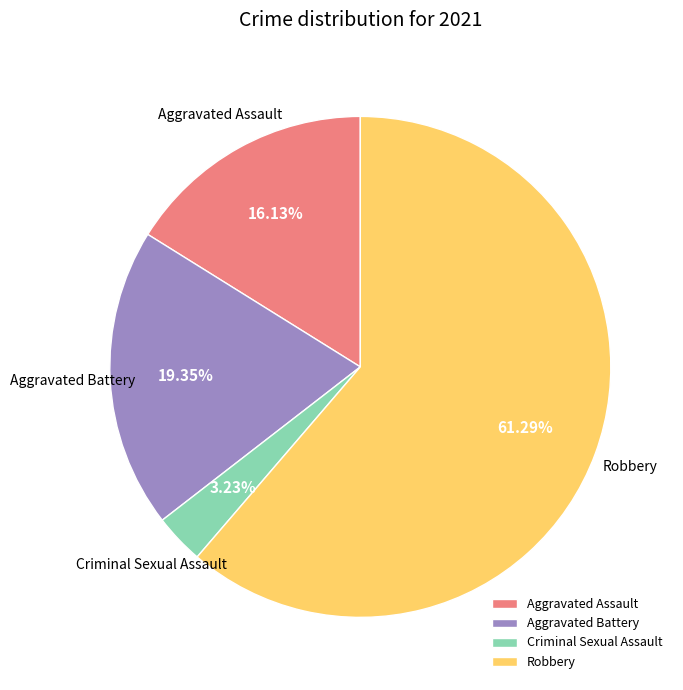

Count the number of slices in the pie.

4